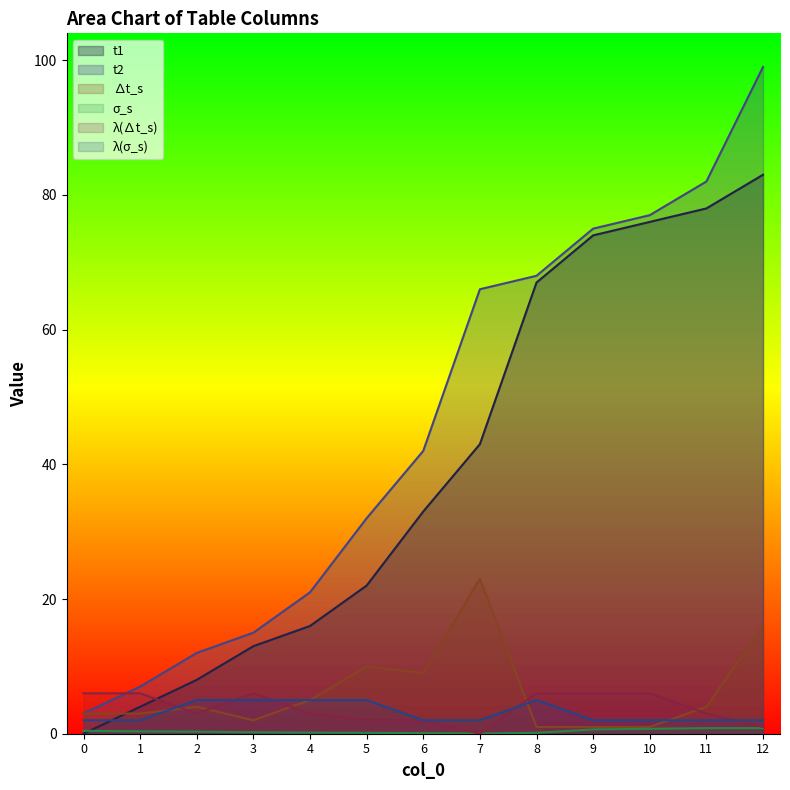

What is the approximate value of t2 at 4?

21.0